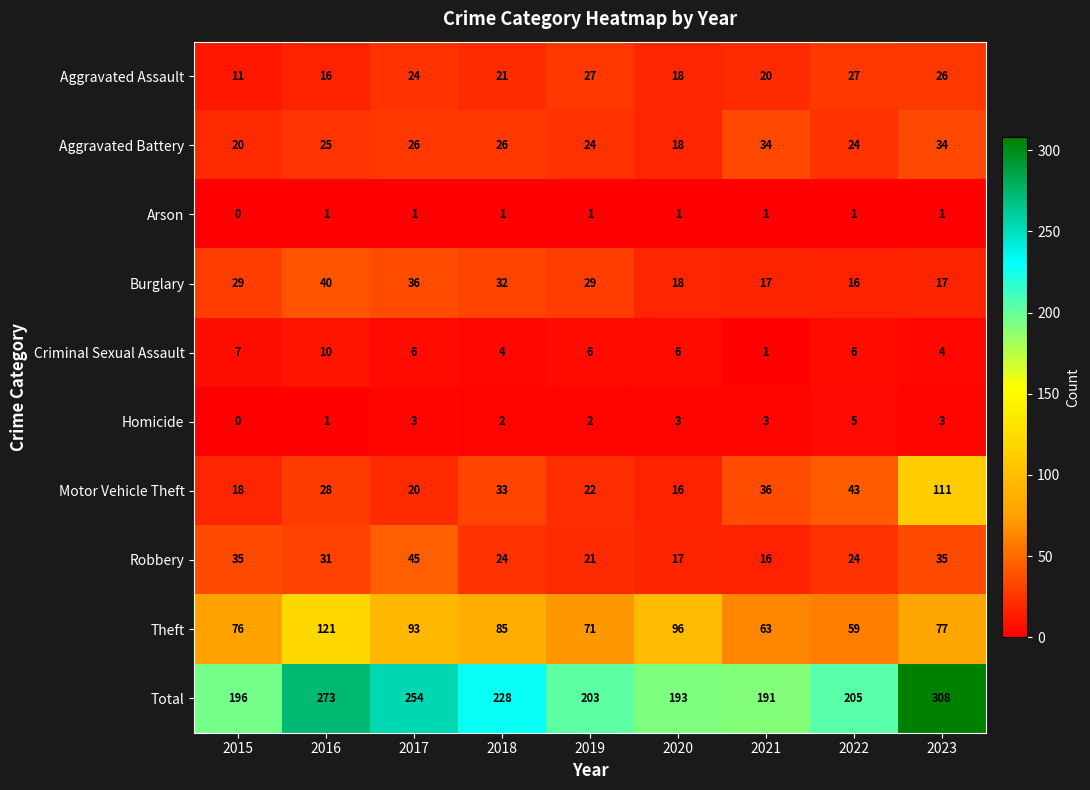

At 2018, list the series in order from smallest to largest.

Arson, Homicide, Criminal Sexual Assault, Aggravated Assault, Robbery, Aggravated Battery, Burglary, Motor Vehicle Theft, Theft, Total